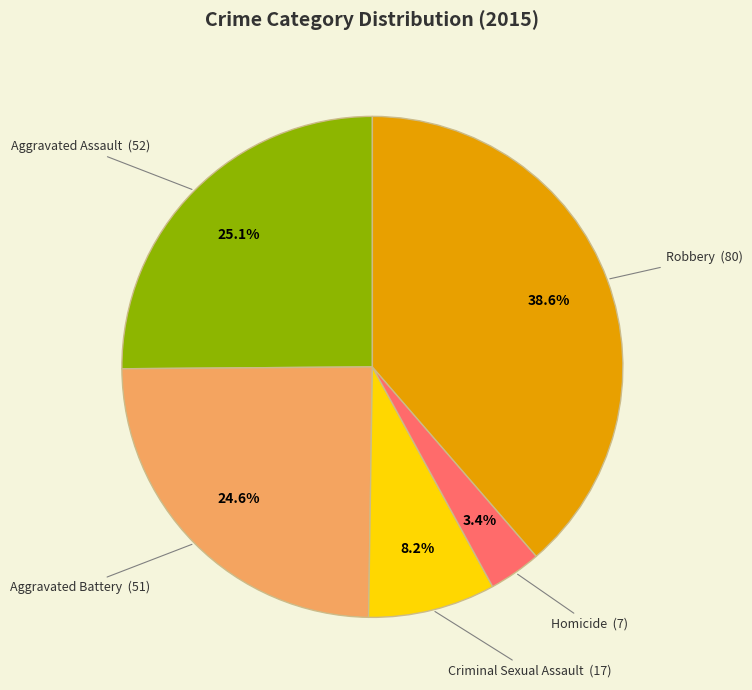

What is the total percentage of Aggravated Assault and Homicide?

28.5%